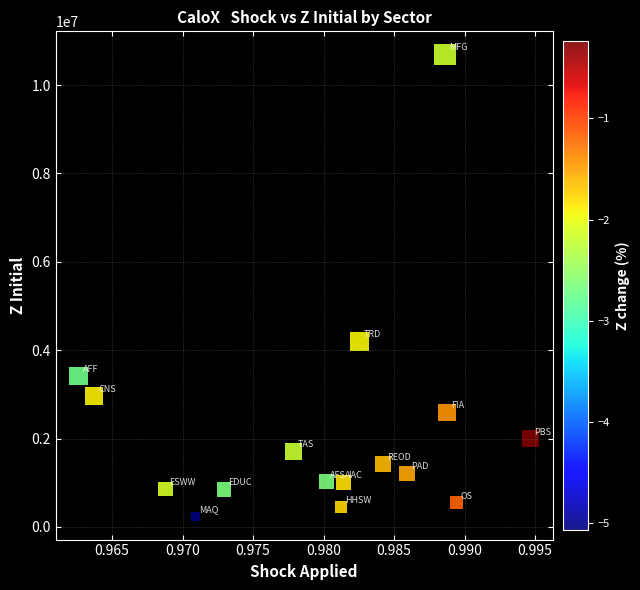

What is the range of Y values (max minus min)?

10456701.3